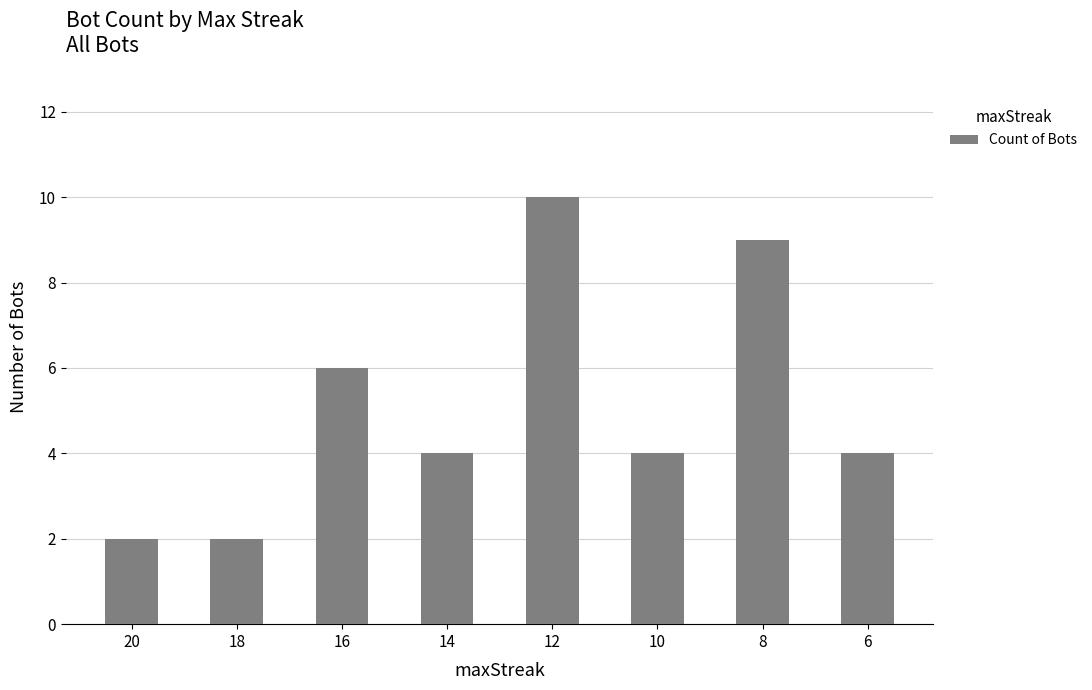

What is the ratio of the value at 16 to the value at 10?

1.5